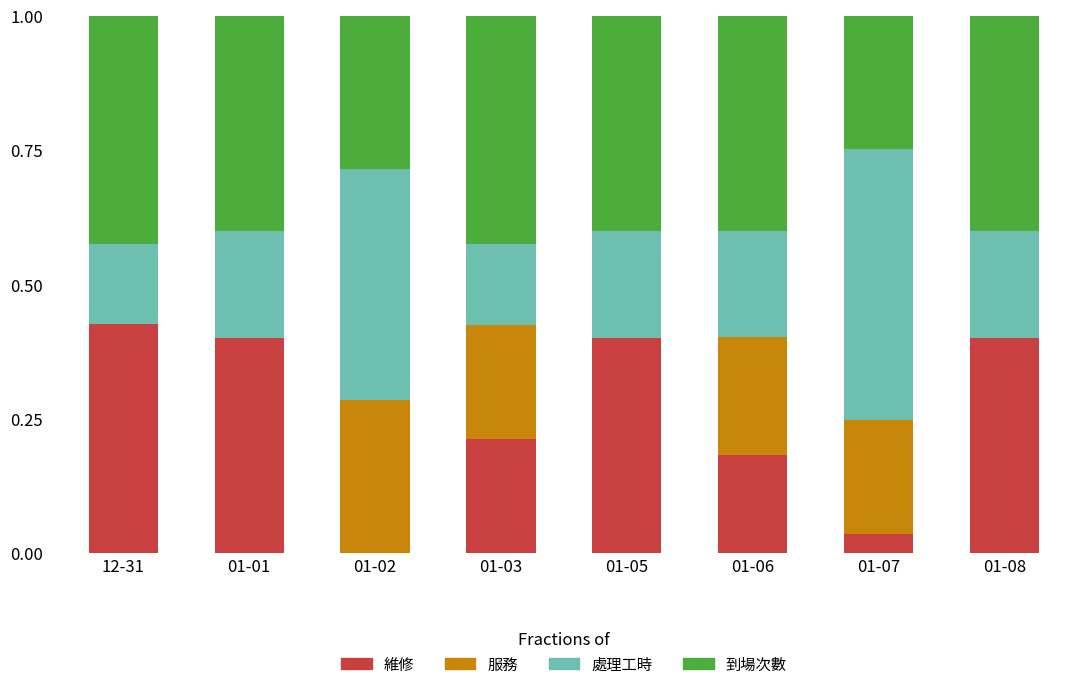

What is the total value across all series at 01-06?

1.0